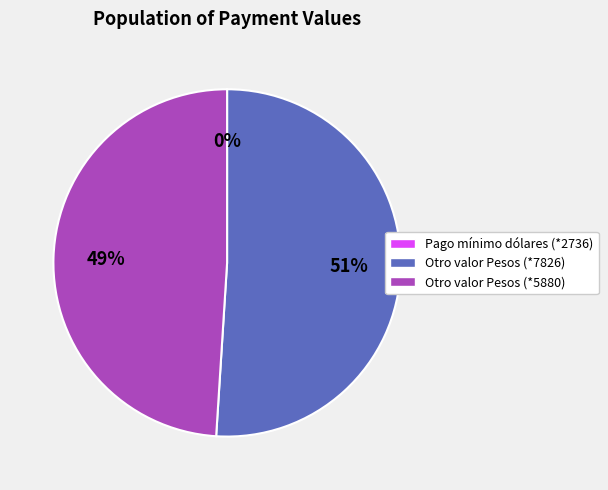

Which slice is the largest?

Otro valor Pesos (*7826)